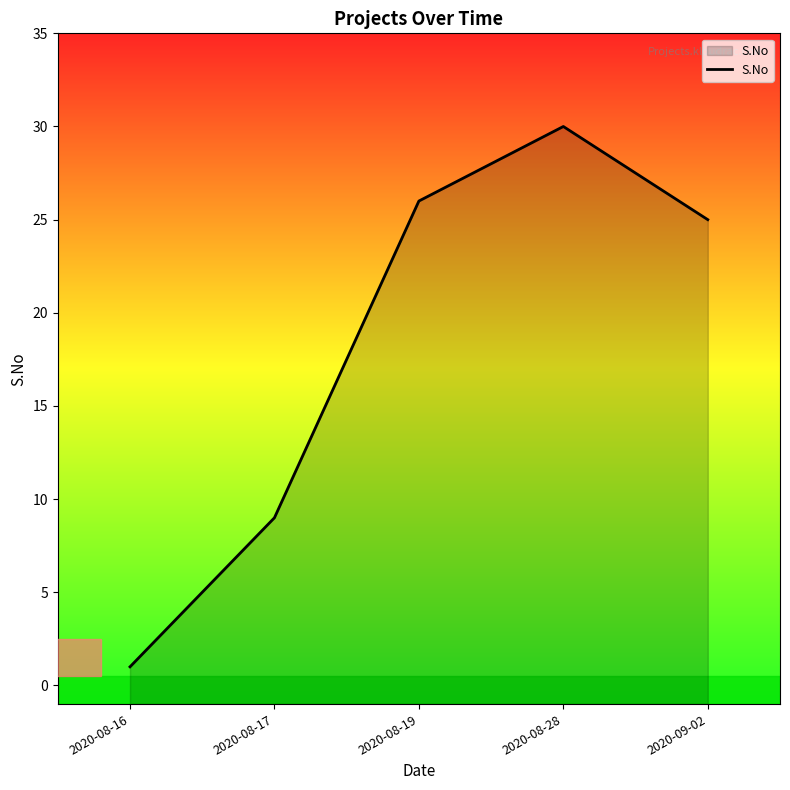

What is the label of the 3rd point from the right?

2020-08-19